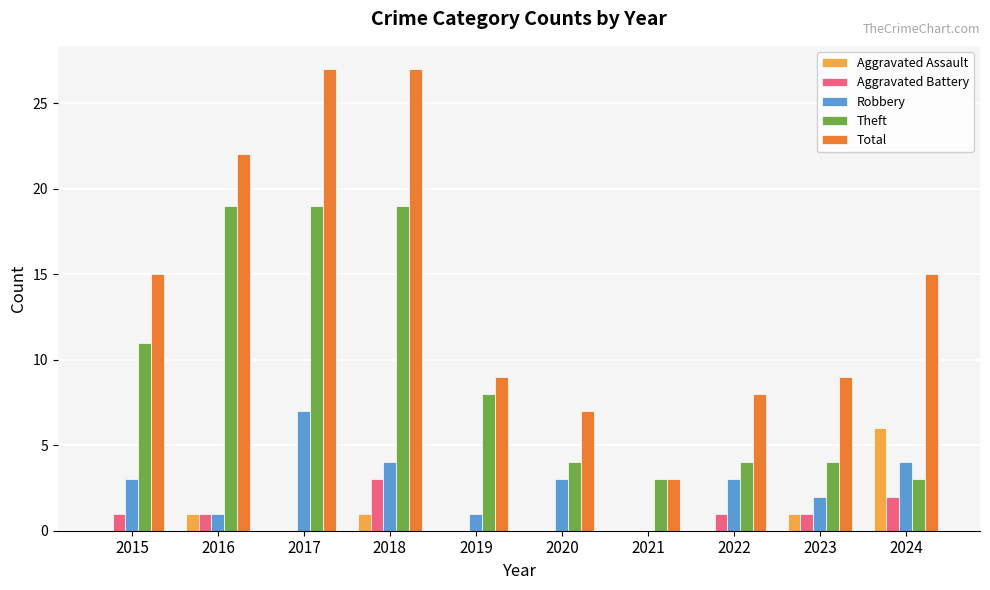

Which series has the largest total across all categories?

Total